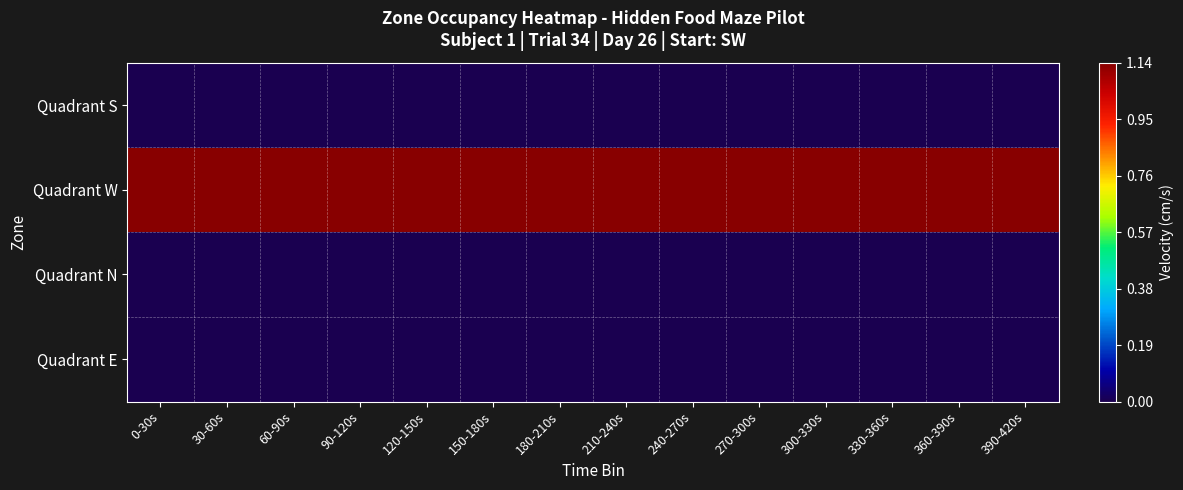

Reading left to right, list all the values displayed in this chart.

Quadrant S: 0-30s=0.0	30-60s=0.0	60-90s=0.0	90-120s=0.0	120-150s=0.0	150-180s=0.0	180-210s=0.0	210-240s=0.0	240-270s=0.0	270-300s=0.0	300-330s=0.0	330-360s=0.0	360-390s=0.0	390-420s=0.0
Quadrant W: 0-30s=1.1	30-60s=1.1	60-90s=1.1	90-120s=1.1	120-150s=1.1	150-180s=1.1	180-210s=1.1	210-240s=1.1	240-270s=1.1	270-300s=1.1	300-330s=1.1	330-360s=1.1	360-390s=1.1	390-420s=1.1
Quadrant N: 0-30s=0.0	30-60s=0.0	60-90s=0.0	90-120s=0.0	120-150s=0.0	150-180s=0.0	180-210s=0.0	210-240s=0.0	240-270s=0.0	270-300s=0.0	300-330s=0.0	330-360s=0.0	360-390s=0.0	390-420s=0.0
Quadrant E: 0-30s=0.0	30-60s=0.0	60-90s=0.0	90-120s=0.0	120-150s=0.0	150-180s=0.0	180-210s=0.0	210-240s=0.0	240-270s=0.0	270-300s=0.0	300-330s=0.0	330-360s=0.0	360-390s=0.0	390-420s=0.0